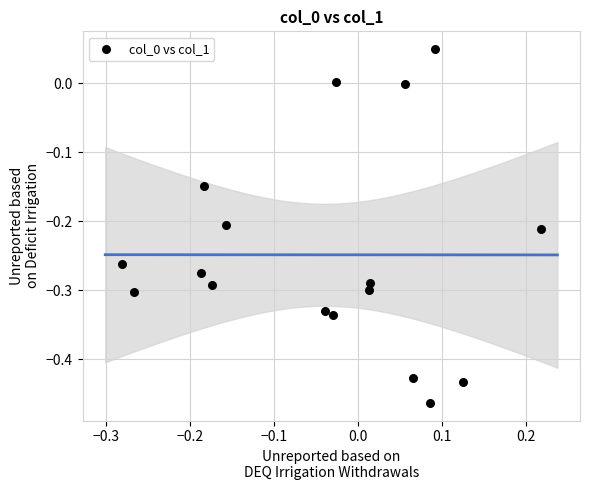

What is the range of X values (max minus min)?

0.5